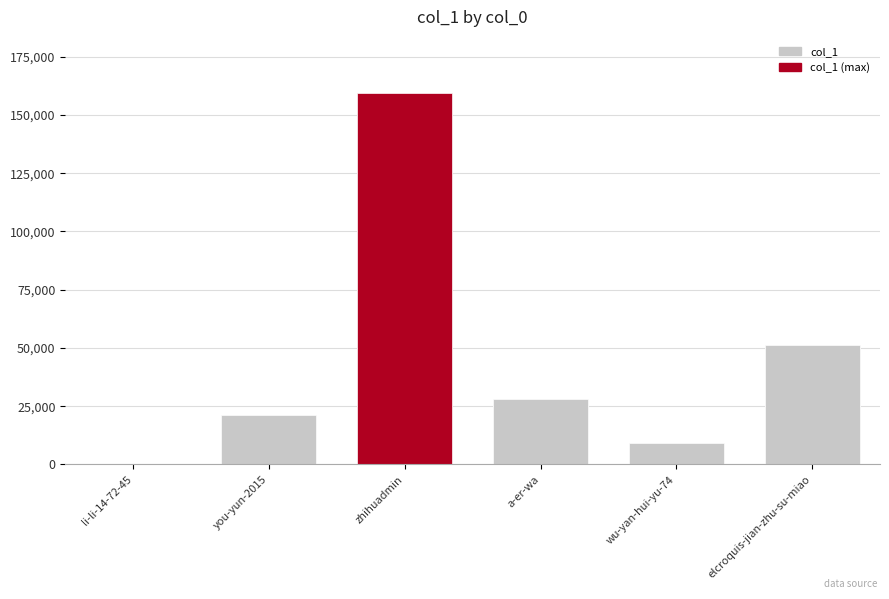

Reading left to right, extract all data points from this chart.

311	21094	159531	28136	9156	51082